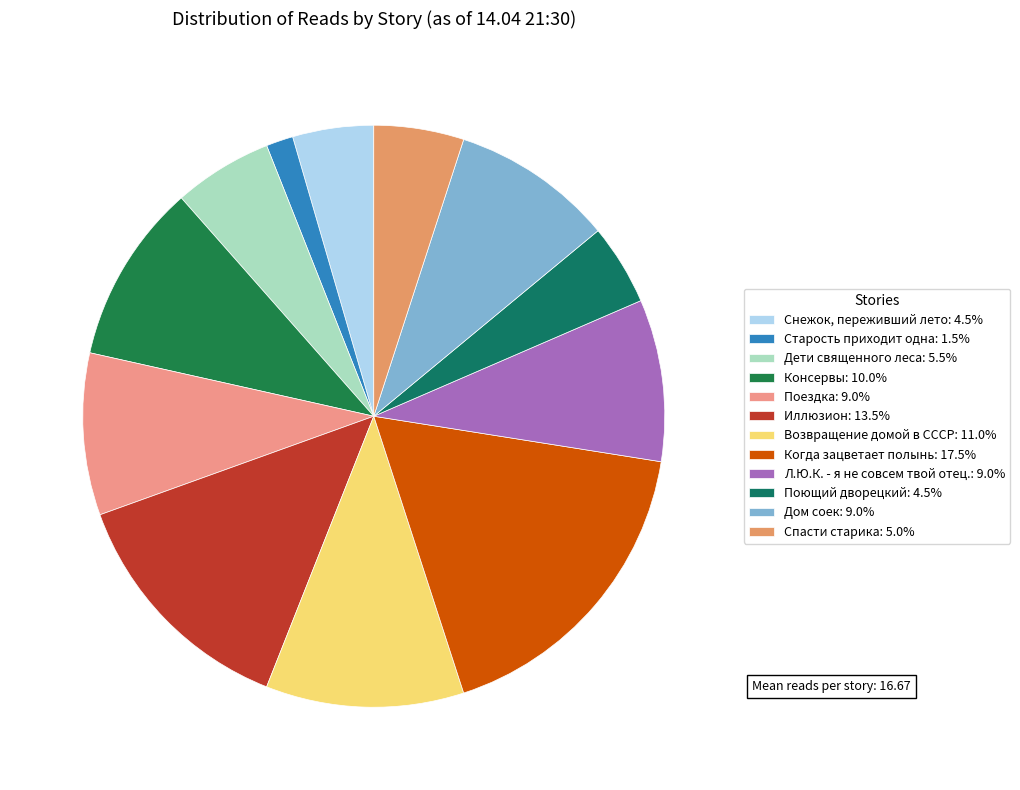

Does Поющий дворецкий represent more than half of the total?

No